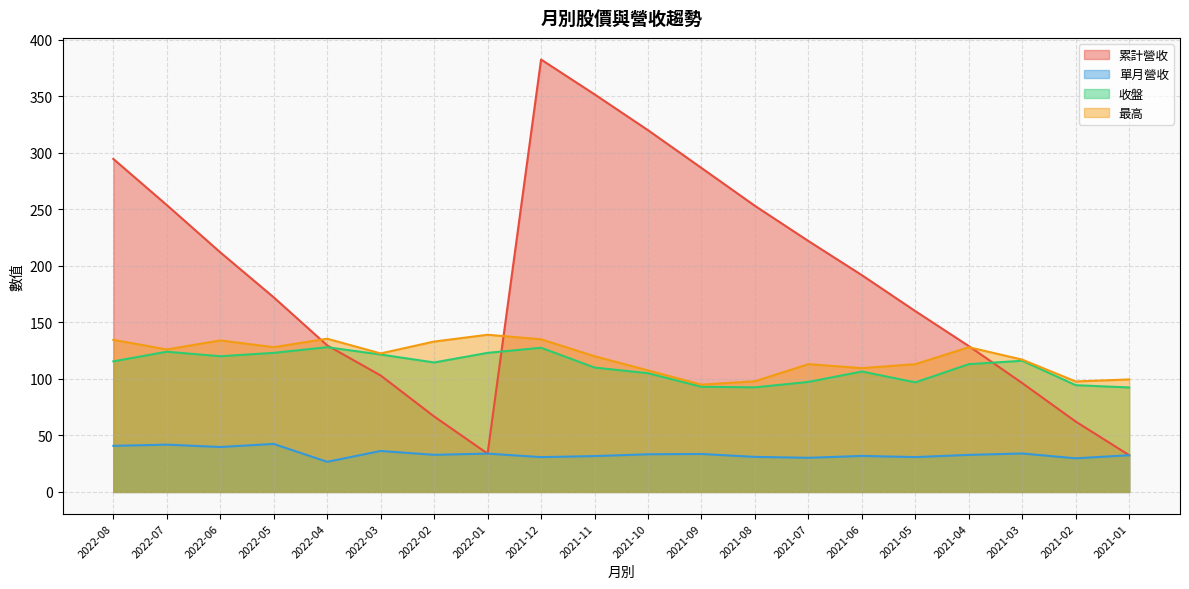

What is the smallest value displayed?

26.6